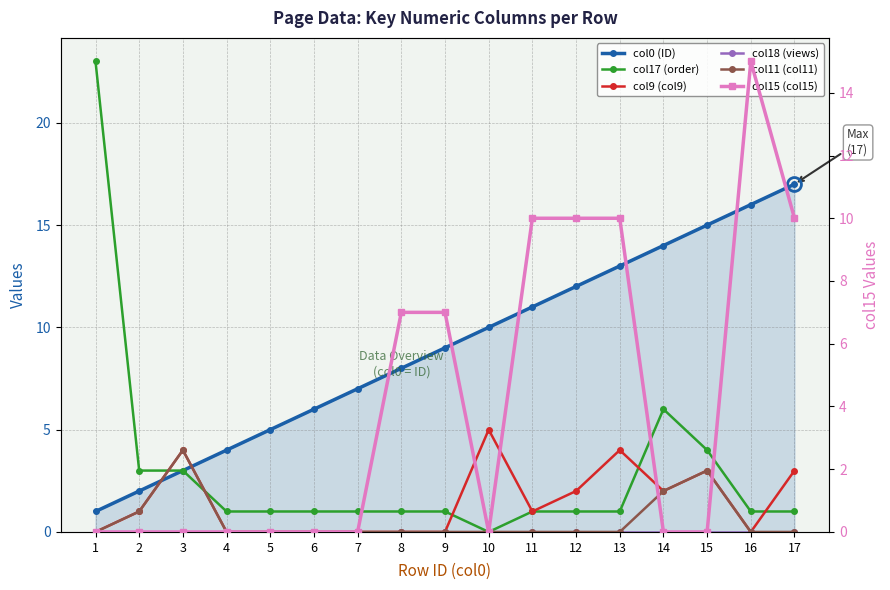

The value of col15 (col15) at 16 is 15. True or false?

True